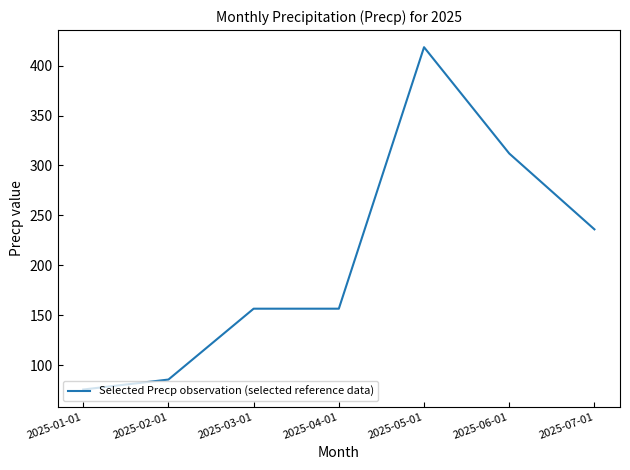

True or false: there are more than 2 points higher than both neighbors.

False